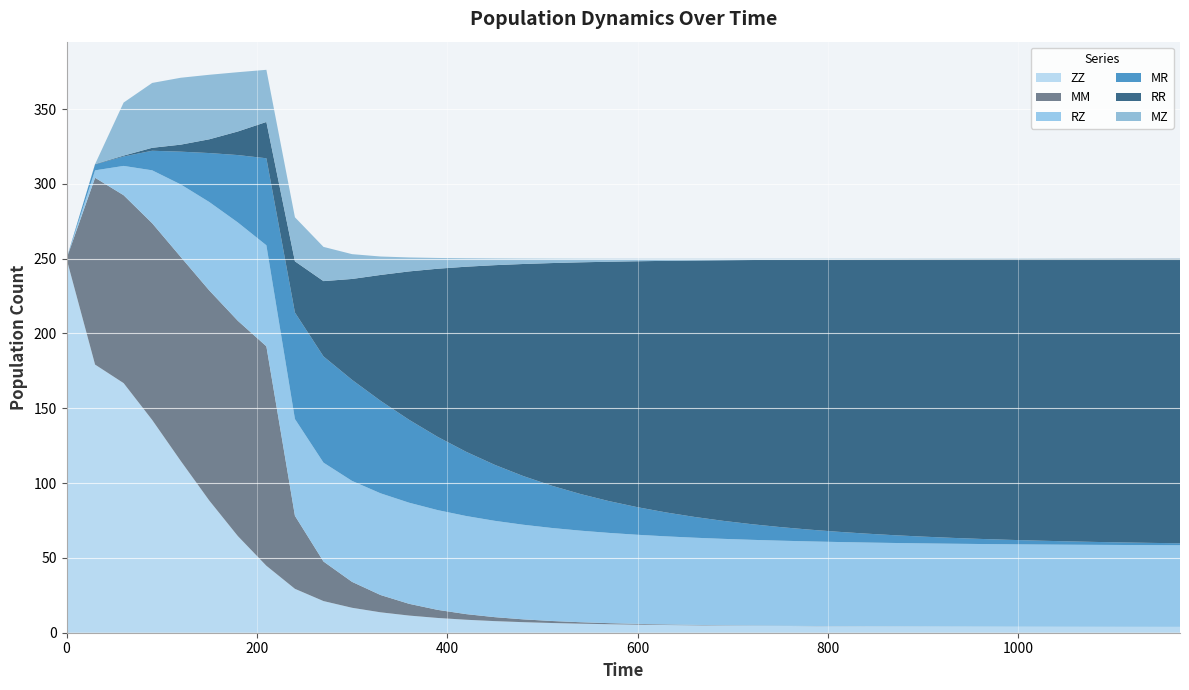

Reading right to left, extract all data points from this chart.

ZZ: 3.9	3.9	3.9	4.0	4.0	4.0	4.0	4.1	4.1	4.2	4.2	4.3	4.3	4.4	4.5	4.6	4.8	5.0	5.2	5.4	5.7	6.0	6.5	7.0	7.8	8.7	9.9	11.5	13.6	16.7	21.2	29.3	44.8	64.6	88.3	114.8	142.2	166.8	179.2	250.0
MM: 0.0	0.0	0.0	0.0	0.0	0.0	0.0	0.0	0.0	0.0	0.0	0.0	0.1	0.1	0.1	0.2	0.2	0.3	0.4	0.5	0.7	1.0	1.4	1.9	2.7	3.8	5.4	7.9	11.6	17.3	26.4	48.8	146.6	143.9	140.4	136.3	131.5	125.6	124.8	0.0
RZ: 54.6	54.6	54.7	54.8	54.8	54.9	55.1	55.2	55.4	55.5	55.7	56.0	56.2	56.5	56.9	57.3	57.7	58.3	58.9	59.5	60.3	61.2	62.2	63.2	64.4	65.6	66.7	67.6	68.0	67.5	66.1	64.7	67.5	65.7	59.1	48.5	35.4	19.6	5.0	0.0
MR: 1.3	1.5	1.7	2.0	2.3	2.6	3.0	3.4	3.9	4.5	5.2	6.0	6.9	7.9	9.1	10.5	12.0	13.9	16.0	18.4	21.2	24.5	28.2	32.5	37.4	42.9	49.0	55.4	61.8	67.6	71.0	71.2	58.2	45.0	32.7	21.9	13.1	6.3	3.9	0.0
RR: 190.1	189.8	189.5	189.2	188.7	188.2	187.7	187.0	186.3	185.4	184.4	183.3	181.9	180.4	178.6	176.6	174.2	171.4	168.2	164.4	160.0	154.8	148.8	141.7	133.5	123.7	112.4	99.2	84.1	67.4	50.3	34.2	24.3	15.8	9.2	4.7	2.0	0.6	0.2	0.0
MZ: 0.1	0.1	0.1	0.1	0.2	0.2	0.2	0.3	0.3	0.3	0.4	0.5	0.5	0.6	0.7	0.8	1.0	1.2	1.4	1.7	2.0	2.4	2.9	3.6	4.5	5.6	7.2	9.3	12.3	16.6	22.9	29.4	34.8	39.6	43.1	44.7	43.3	35.5	0.0	0.0